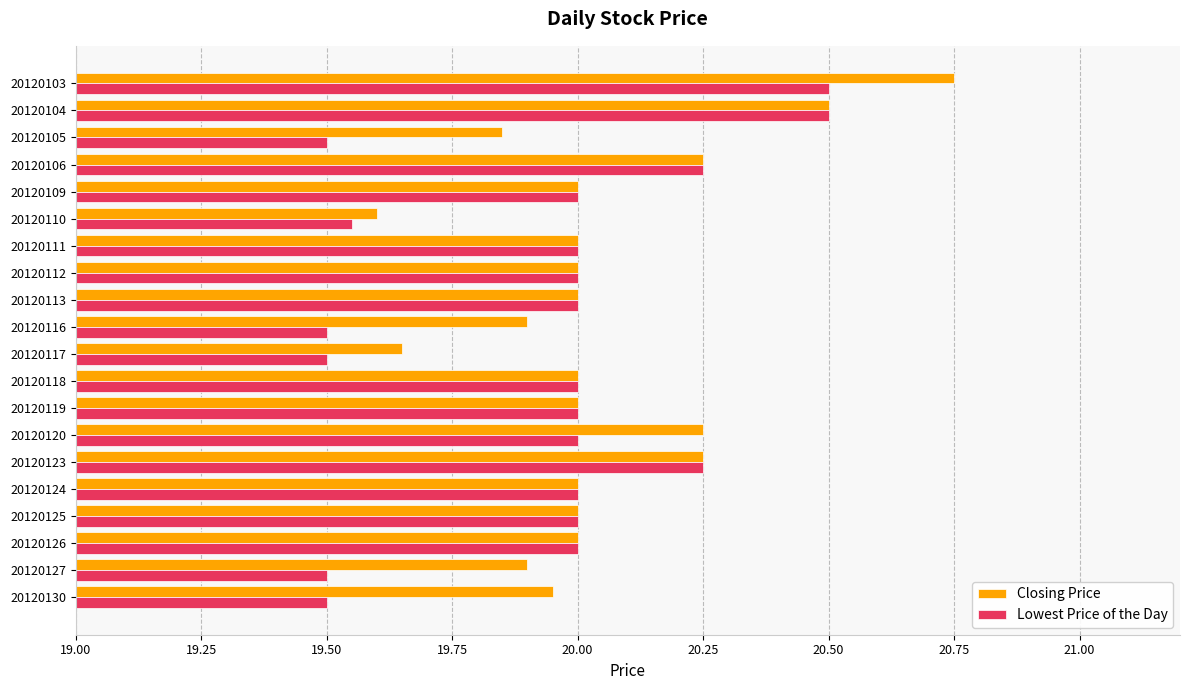

Which category has the highest value across all series?

20120103